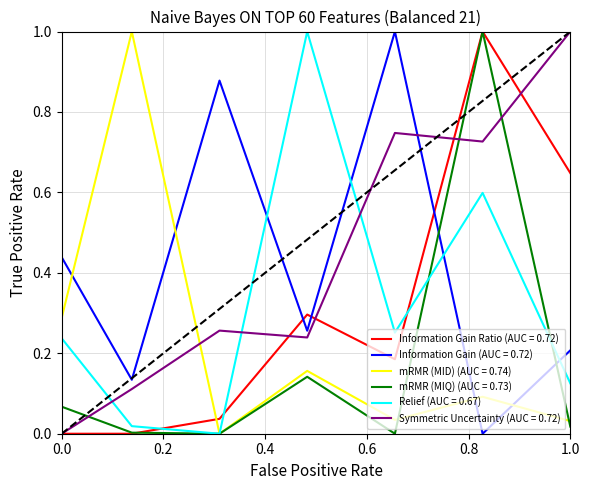

After their last crossing, which series has the higher values: mRMR (MID) (AUC = 0.74) or Information Gain (AUC = 0.72)?

Information Gain (AUC = 0.72)